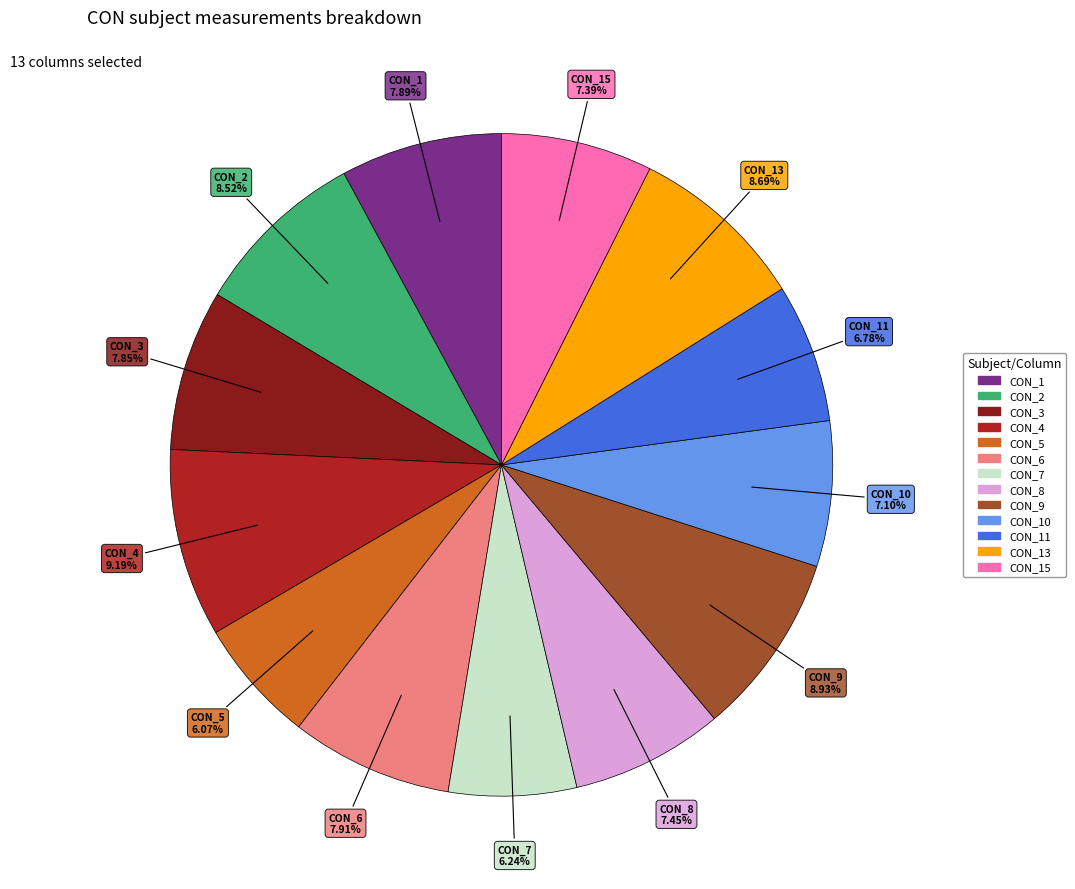

Is there a majority slice in this chart?

No